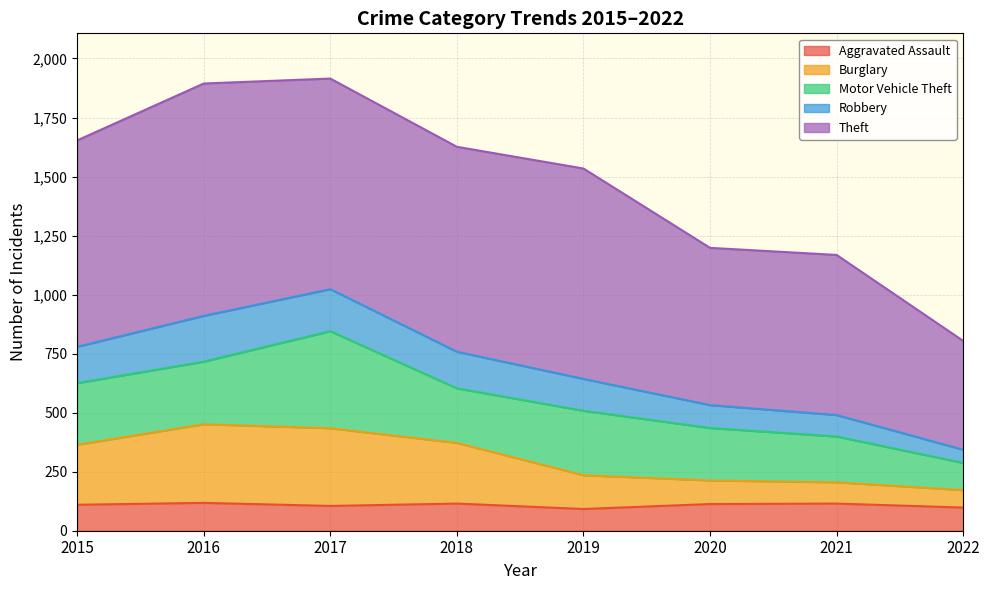

What is the total value across all series at 2020?

1198